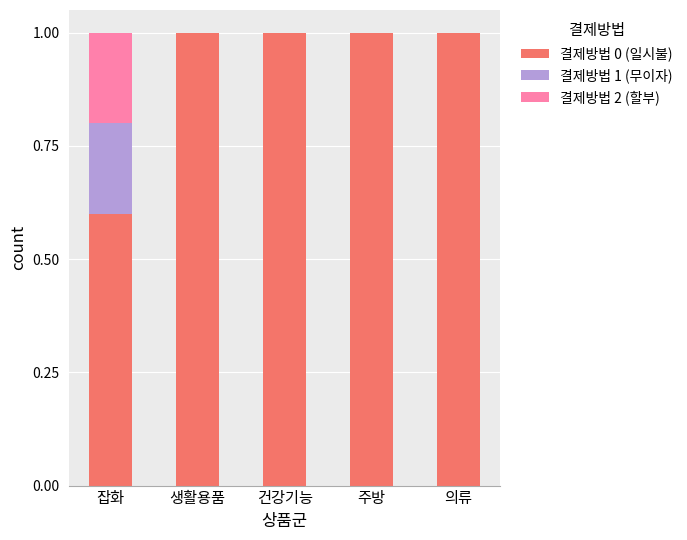

True or false: 결제방법 0 (일시불) has a value of 1.4 at 건강기능.

False